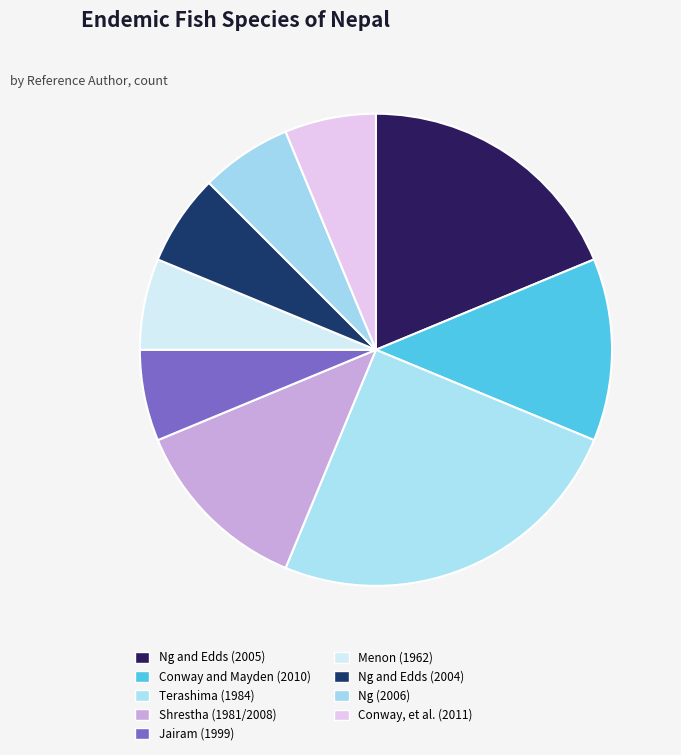

Is Conway, et al. (2011) the majority of the pie?

No